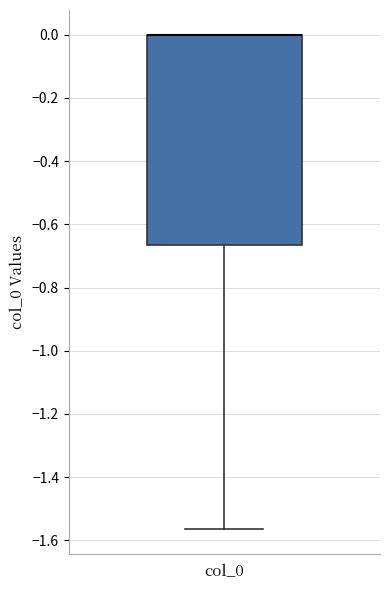

Read this box plot against the y-axis: the position of the median line, the range covered by the box, and the ends of both whiskers. The values are not printed on the chart, so give them approximately, as read against the axis.

median 0.00 (drawn on the box's upper edge), box -0.66 to 0.00, whiskers -1.56 to 0.00